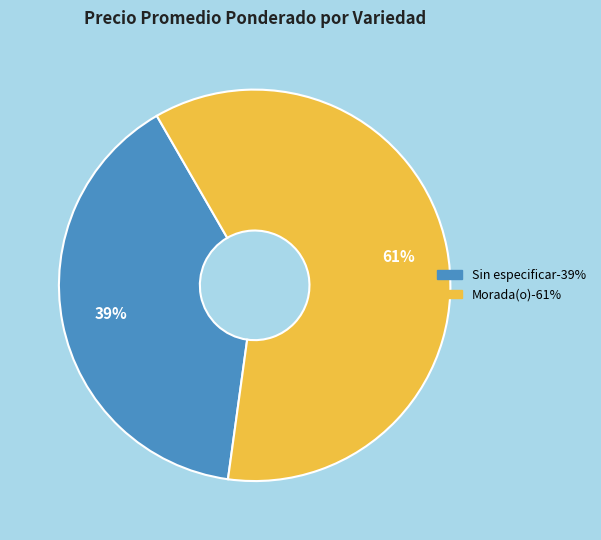

Is there any slice that represents more than half of the pie?

Yes